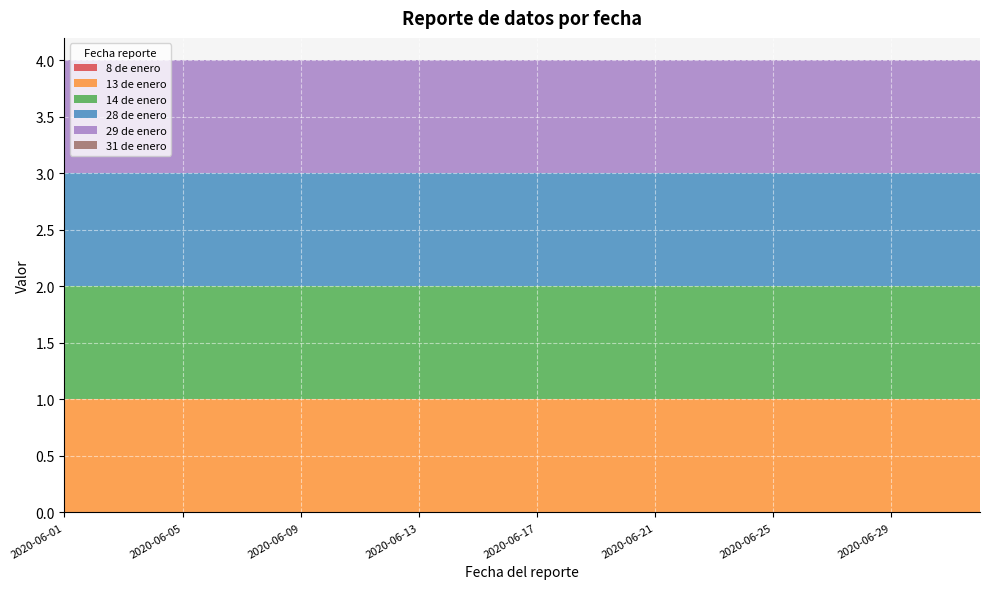

Reading left to right, list all the values displayed in this chart.

8 de enero: 2020-06-01=0	2020-06-02=0	2020-06-03=0	2020-06-04=0	2020-06-05=0	2020-06-06=0	2020-06-07=0	2020-06-08=0	2020-06-09=0	2020-06-10=0	2020-06-11=0	2020-06-12=0	2020-06-13=0	2020-06-14=0	2020-06-15=0	2020-06-16=0	2020-06-17=0	2020-06-18=0	2020-06-19=0	2020-06-20=0	2020-06-21=0	2020-06-22=0	2020-06-23=0	2020-06-24=0	2020-06-25=0	2020-06-26=0	2020-06-27=0	2020-06-28=0	2020-06-29=0	2020-06-30=0	2020-07-01=0	2020-07-02=0
13 de enero: 2020-06-01=1	2020-06-02=1	2020-06-03=1	2020-06-04=1	2020-06-05=1	2020-06-06=1	2020-06-07=1	2020-06-08=1	2020-06-09=1	2020-06-10=1	2020-06-11=1	2020-06-12=1	2020-06-13=1	2020-06-14=1	2020-06-15=1	2020-06-16=1	2020-06-17=1	2020-06-18=1	2020-06-19=1	2020-06-20=1	2020-06-21=1	2020-06-22=1	2020-06-23=1	2020-06-24=1	2020-06-25=1	2020-06-26=1	2020-06-27=1	2020-06-28=1	2020-06-29=1	2020-06-30=1	2020-07-01=1	2020-07-02=1
14 de enero: 2020-06-01=1	2020-06-02=1	2020-06-03=1	2020-06-04=1	2020-06-05=1	2020-06-06=1	2020-06-07=1	2020-06-08=1	2020-06-09=1	2020-06-10=1	2020-06-11=1	2020-06-12=1	2020-06-13=1	2020-06-14=1	2020-06-15=1	2020-06-16=1	2020-06-17=1	2020-06-18=1	2020-06-19=1	2020-06-20=1	2020-06-21=1	2020-06-22=1	2020-06-23=1	2020-06-24=1	2020-06-25=1	2020-06-26=1	2020-06-27=1	2020-06-28=1	2020-06-29=1	2020-06-30=1	2020-07-01=1	2020-07-02=1
28 de enero: 2020-06-01=1	2020-06-02=1	2020-06-03=1	2020-06-04=1	2020-06-05=1	2020-06-06=1	2020-06-07=1	2020-06-08=1	2020-06-09=1	2020-06-10=1	2020-06-11=1	2020-06-12=1	2020-06-13=1	2020-06-14=1	2020-06-15=1	2020-06-16=1	2020-06-17=1	2020-06-18=1	2020-06-19=1	2020-06-20=1	2020-06-21=1	2020-06-22=1	2020-06-23=1	2020-06-24=1	2020-06-25=1	2020-06-26=1	2020-06-27=1	2020-06-28=1	2020-06-29=1	2020-06-30=1	2020-07-01=1	2020-07-02=1
29 de enero: 2020-06-01=1	2020-06-02=1	2020-06-03=1	2020-06-04=1	2020-06-05=1	2020-06-06=1	2020-06-07=1	2020-06-08=1	2020-06-09=1	2020-06-10=1	2020-06-11=1	2020-06-12=1	2020-06-13=1	2020-06-14=1	2020-06-15=1	2020-06-16=1	2020-06-17=1	2020-06-18=1	2020-06-19=1	2020-06-20=1	2020-06-21=1	2020-06-22=1	2020-06-23=1	2020-06-24=1	2020-06-25=1	2020-06-26=1	2020-06-27=1	2020-06-28=1	2020-06-29=1	2020-06-30=1	2020-07-01=1	2020-07-02=1
31 de enero: 2020-06-01=0	2020-06-02=0	2020-06-03=0	2020-06-04=0	2020-06-05=0	2020-06-06=0	2020-06-07=0	2020-06-08=0	2020-06-09=0	2020-06-10=0	2020-06-11=0	2020-06-12=0	2020-06-13=0	2020-06-14=0	2020-06-15=0	2020-06-16=0	2020-06-17=0	2020-06-18=0	2020-06-19=0	2020-06-20=0	2020-06-21=0	2020-06-22=0	2020-06-23=0	2020-06-24=0	2020-06-25=0	2020-06-26=0	2020-06-27=0	2020-06-28=0	2020-06-29=0	2020-06-30=0	2020-07-01=0	2020-07-02=0